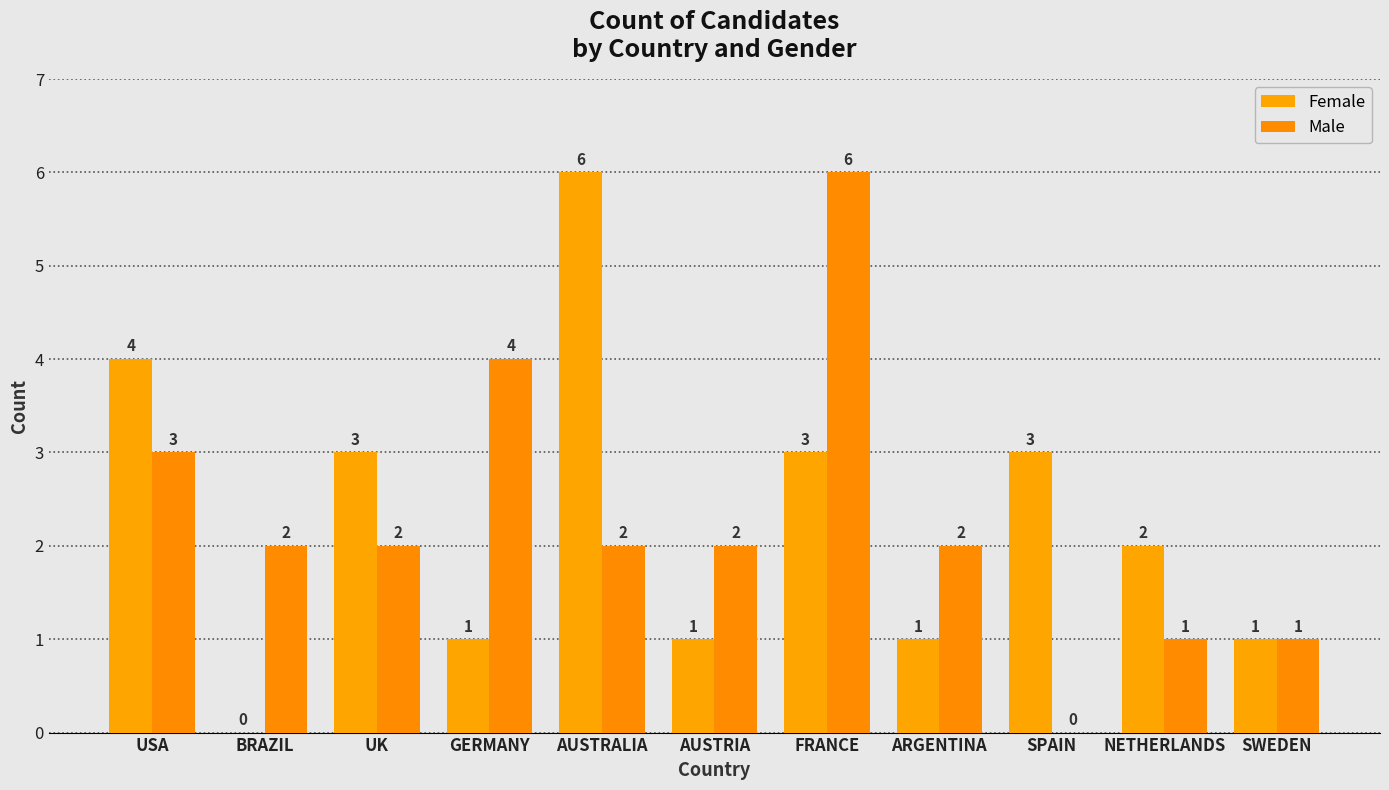

Reading right to left, extract all data points from this chart.

Female: 1	2	3	1	3	1	6	1	3	0	4
Male: 1	1	0	2	6	2	2	4	2	2	3